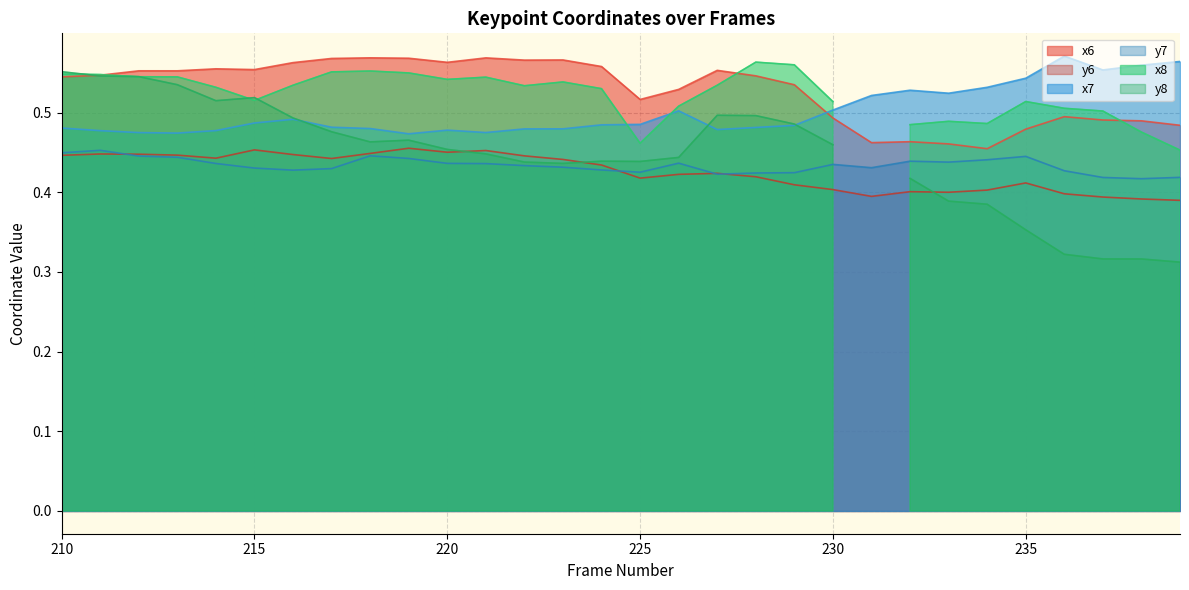

How many times do y7 and y6 cross each other?

4